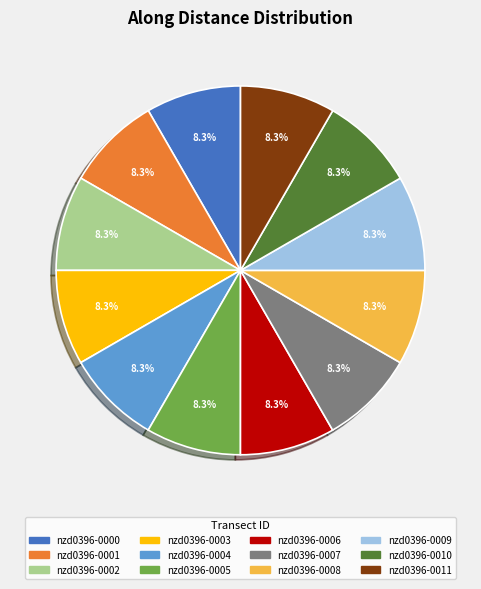

What is the total percentage of nzd0396-0005 and nzd0396-0009?

16.7%